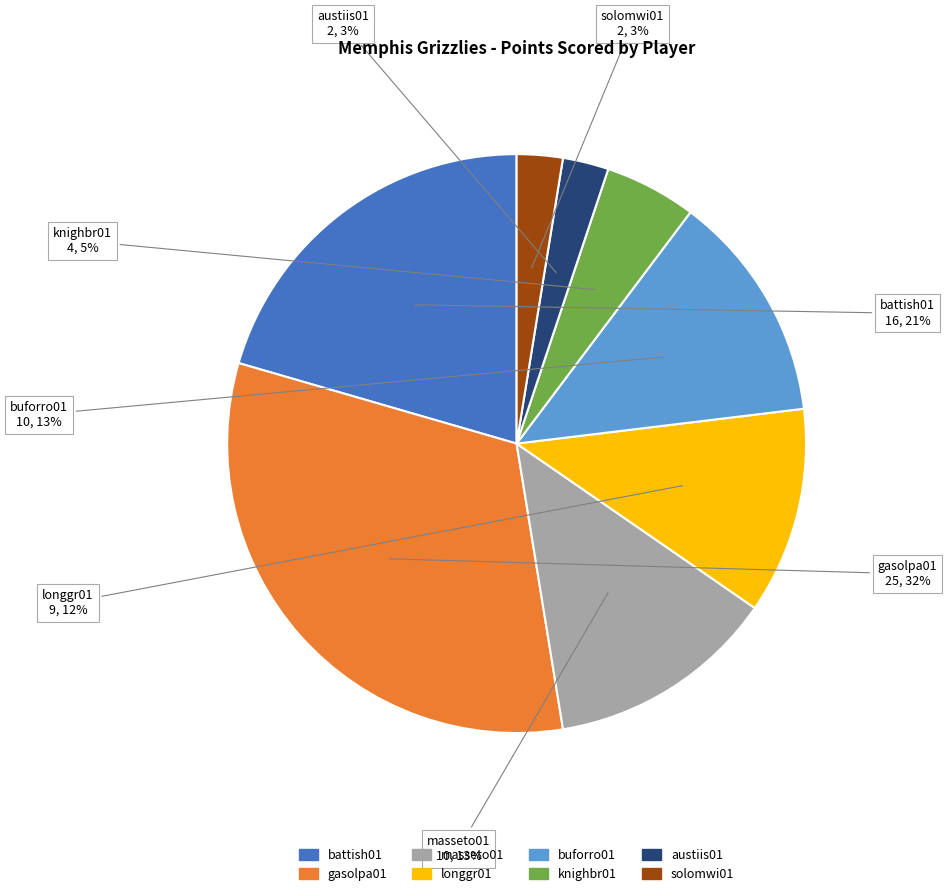

What percentage is the buforro01 slice, to the nearest percent?

13%